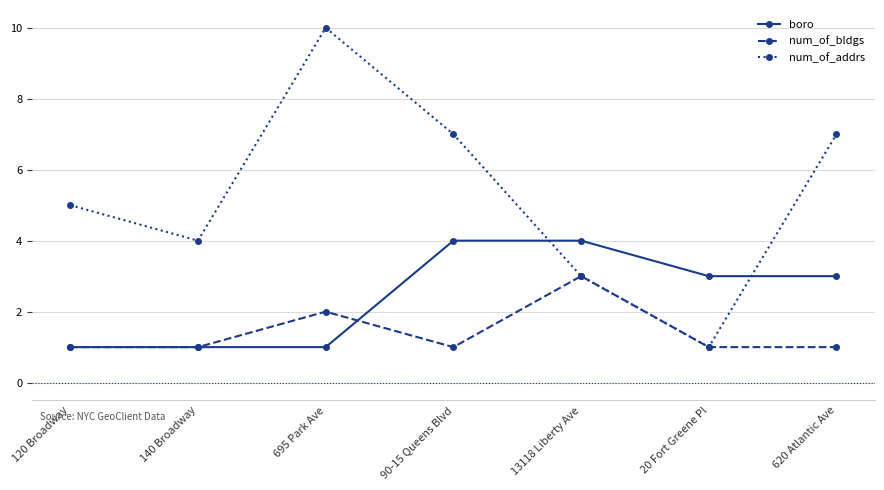

What value does the boro series have at 20 Fort Greene Pl?

3